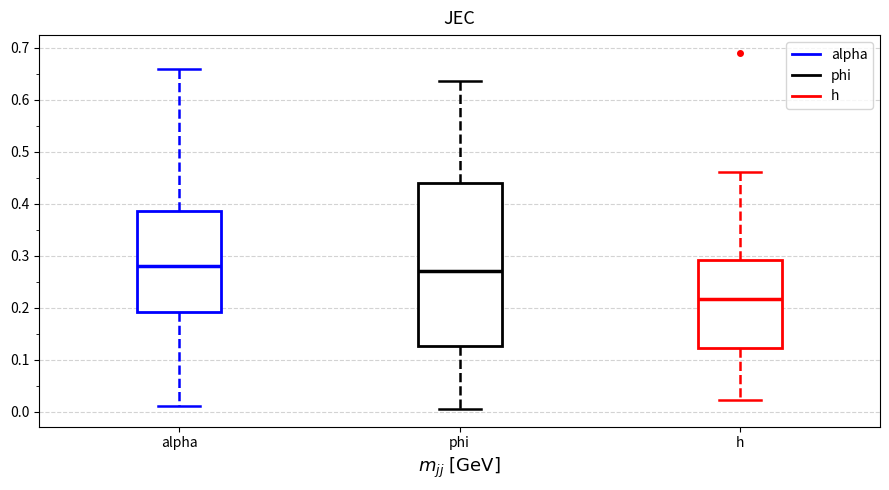

Reading left to right, read every box against the y-axis: the position of its median line, the range the box covers, and the ends of its whiskers. The values are not printed on the chart, so give them approximately, as read against the axis.

alpha: median 0.28, box 0.19 to 0.39, whiskers 0.01 to 0.66
phi: median 0.27, box 0.13 to 0.44, whiskers 0.01 to 0.64
h: median 0.22, box 0.12 to 0.29, whiskers 0.02 to 0.46